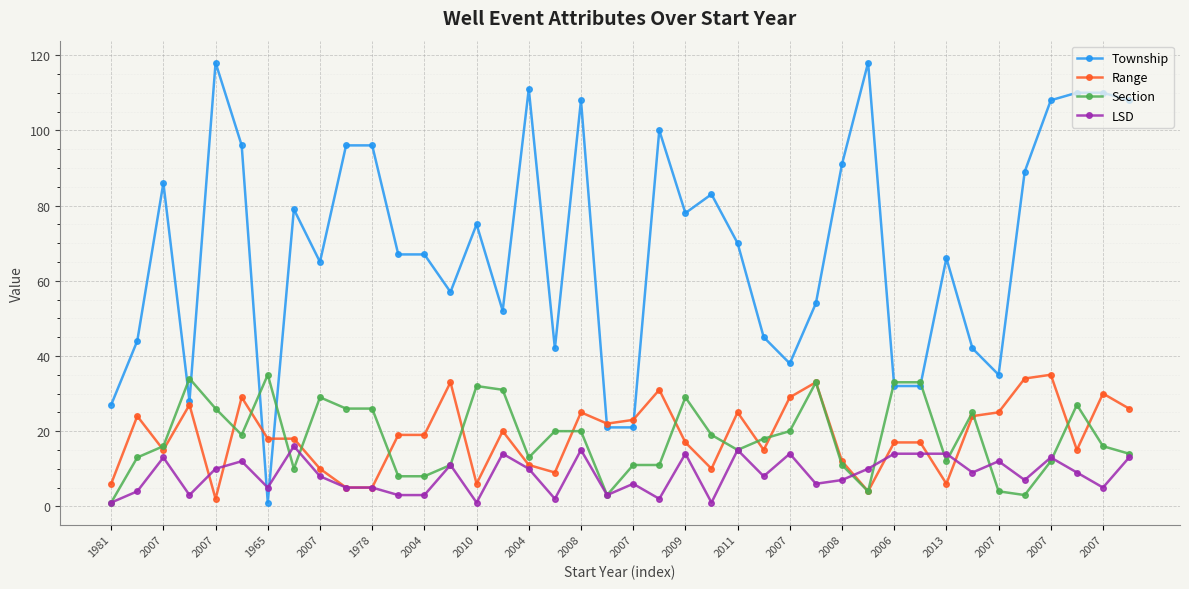

True or false: Section has more than 0 interior local peaks.

True